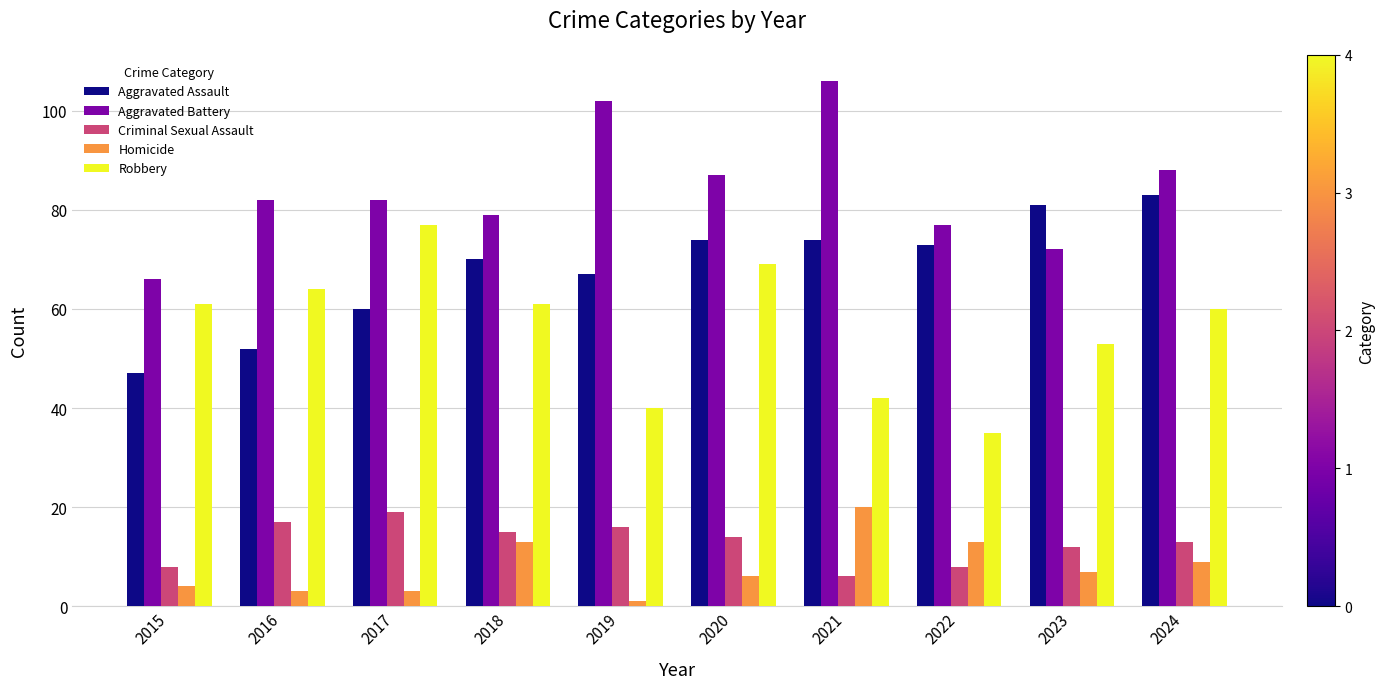

How many values in the Homicide series are below 7?

5